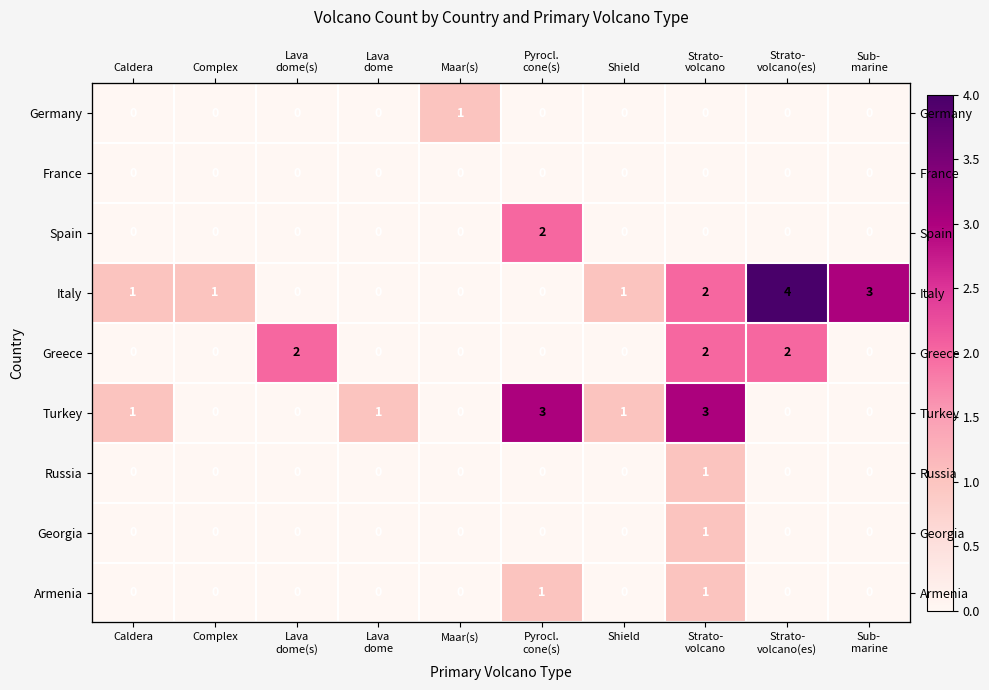

What is the difference between the maximum and second lowest values in the Germany series?

1